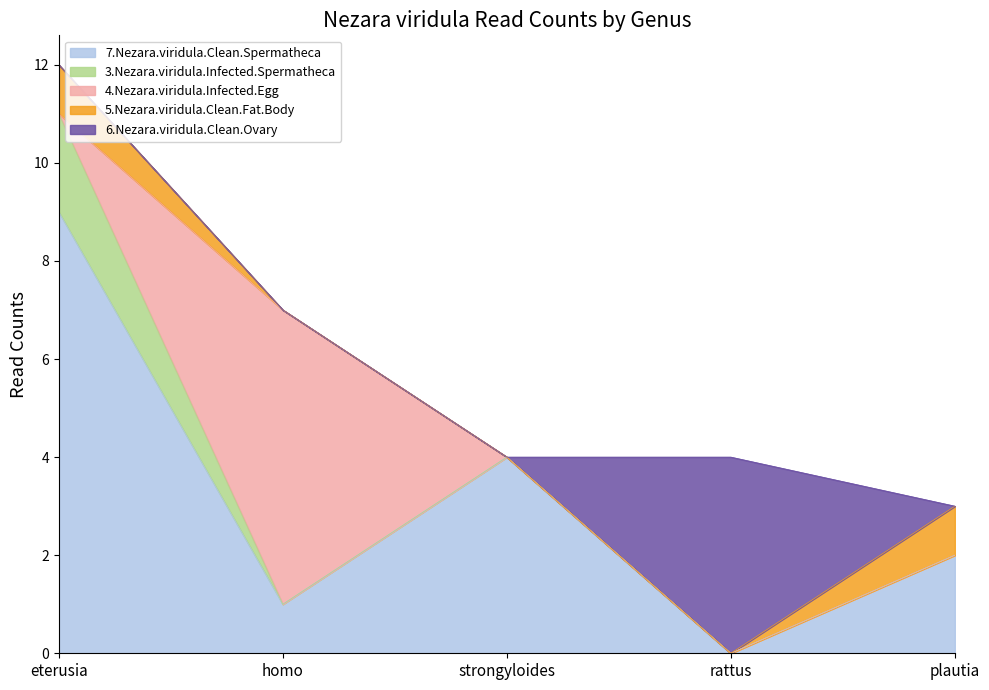

What is the difference between the highest and lowest values at strongyloides?

4